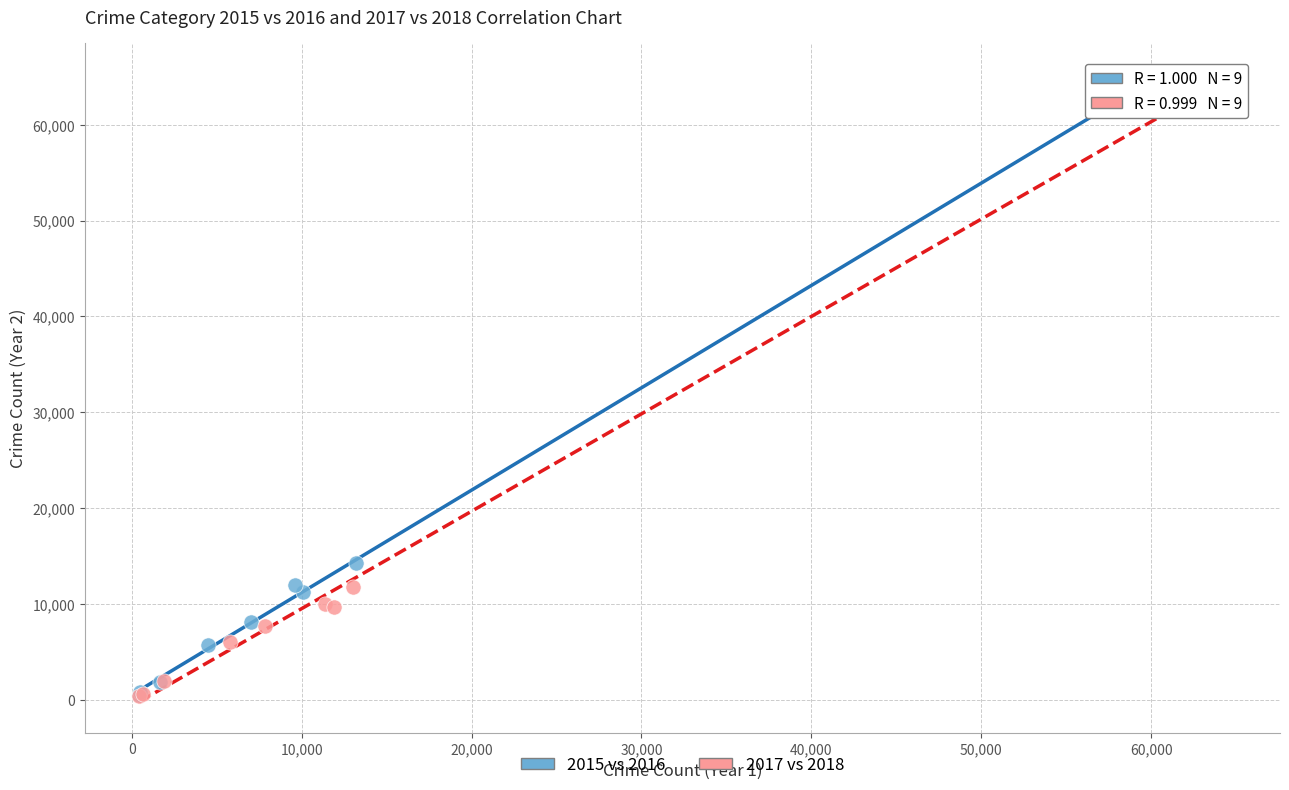

Which series contains the highest Y value?

2017 vs 2018